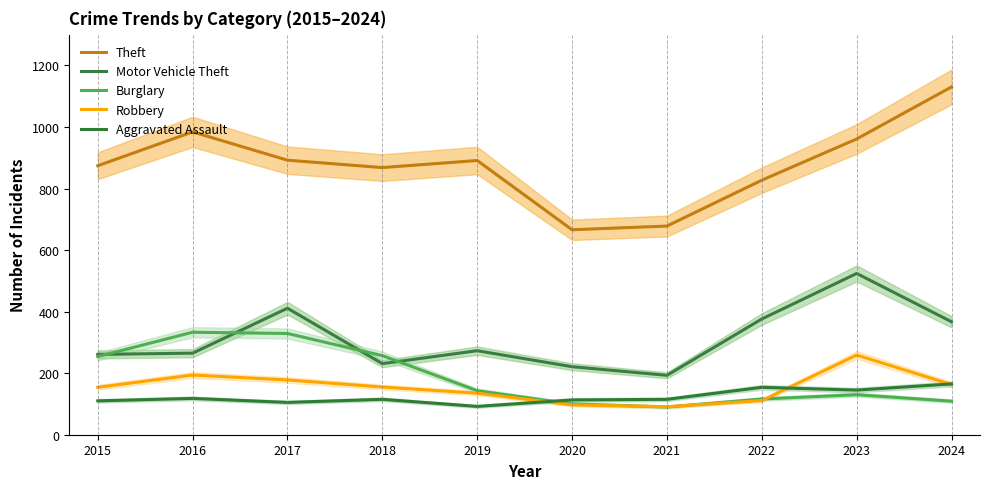

How many lines are shown in the chart?

5